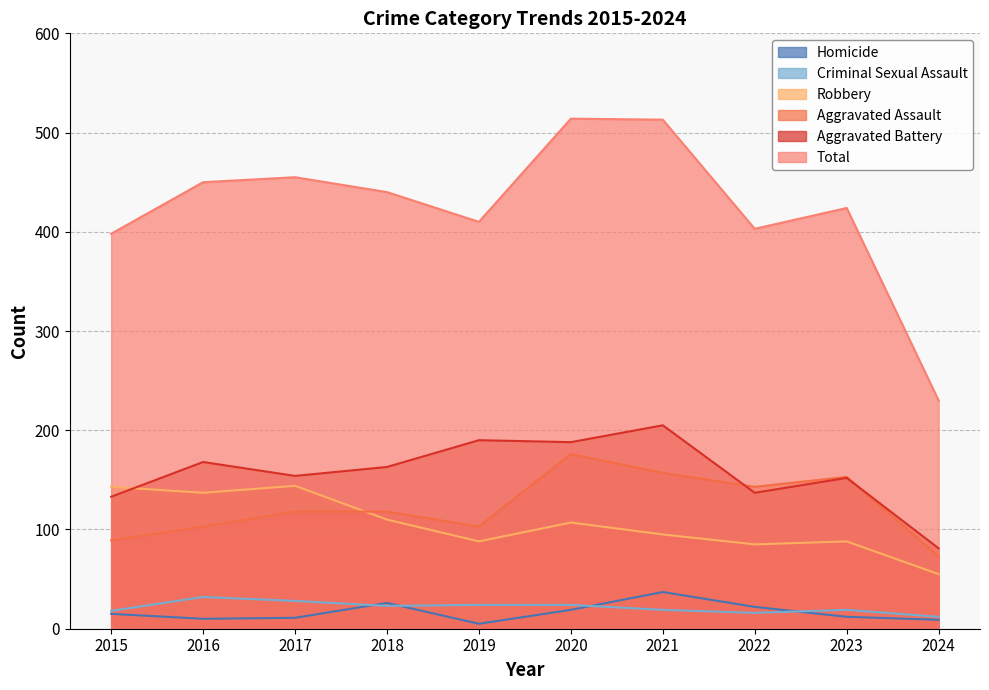

What are all the series names shown in the legend?

Homicide, Criminal Sexual Assault, Robbery, Aggravated Assault, Aggravated Battery, Total